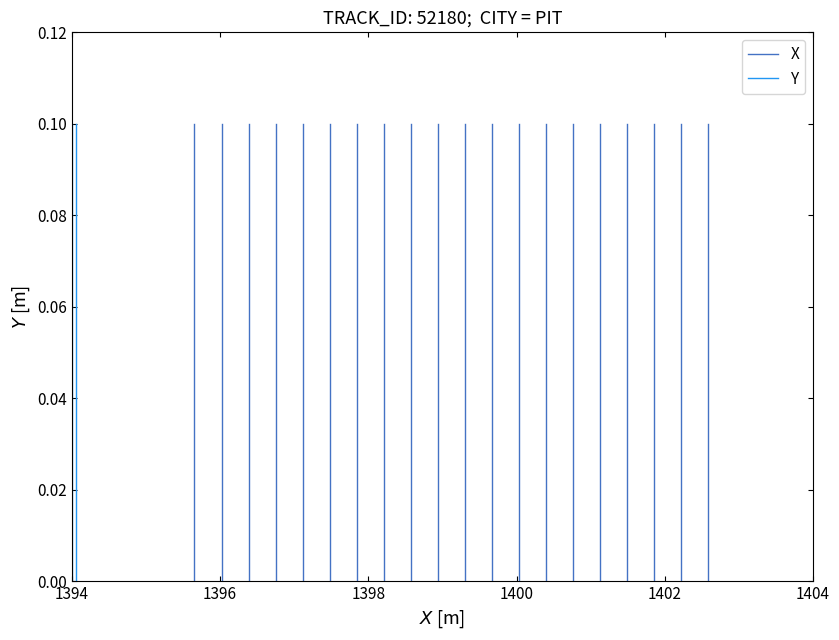

Which series has the largest total across all categories?

X